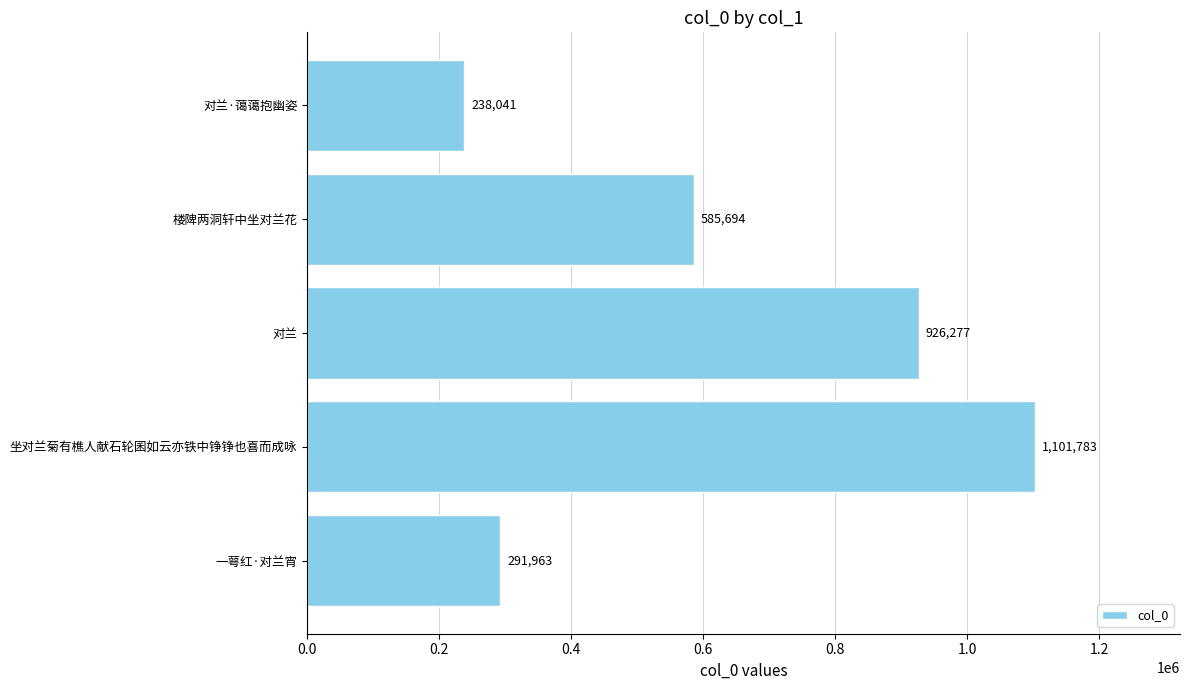

How many data points does each series have?

5